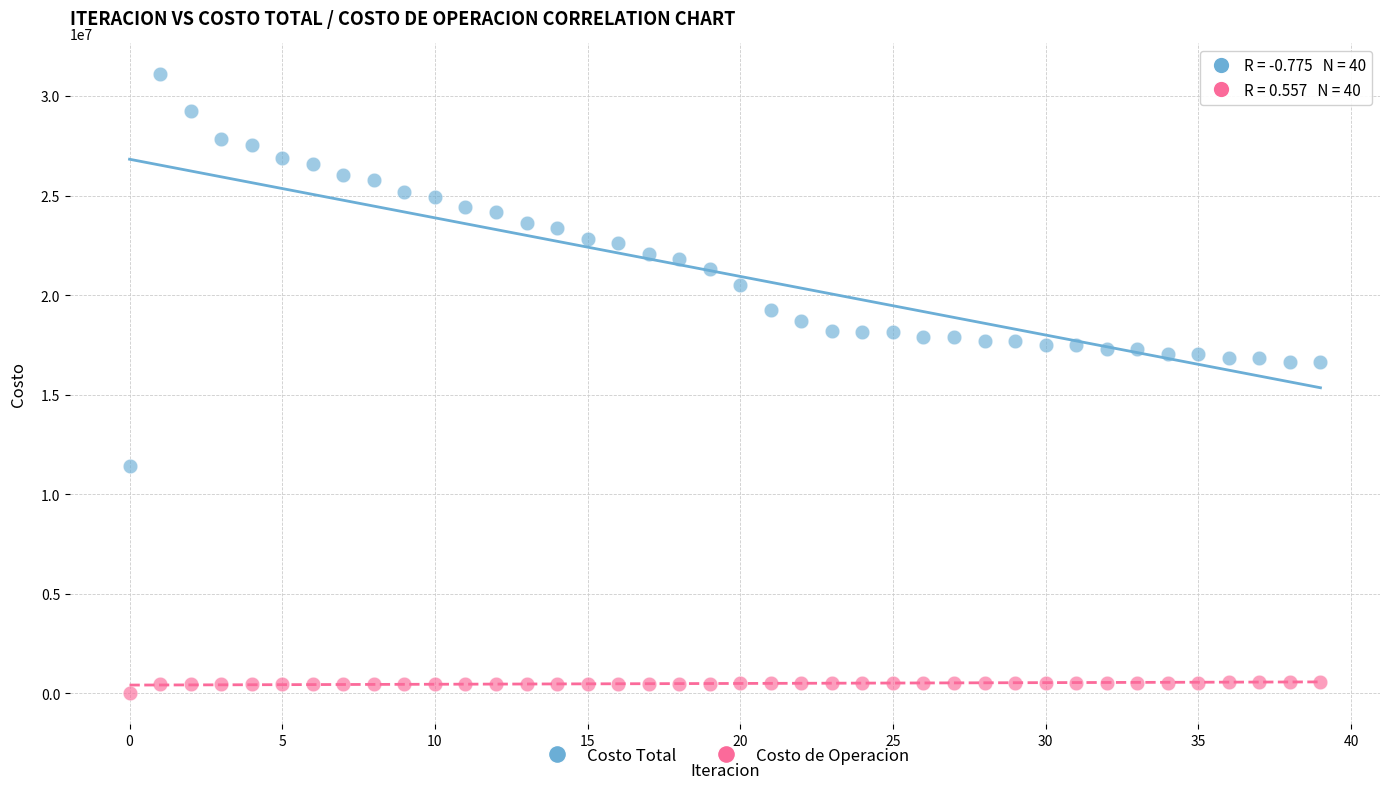

Which series has the largest Y range (max minus min)?

Costo Total